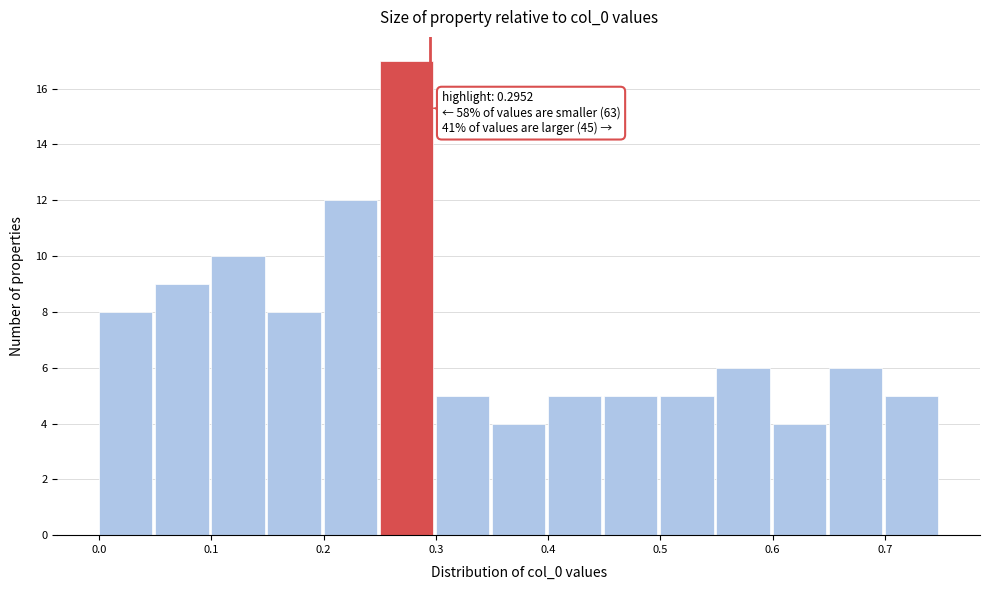

Over which range of the x-axis is the bar tallest?

0.25 to 0.30